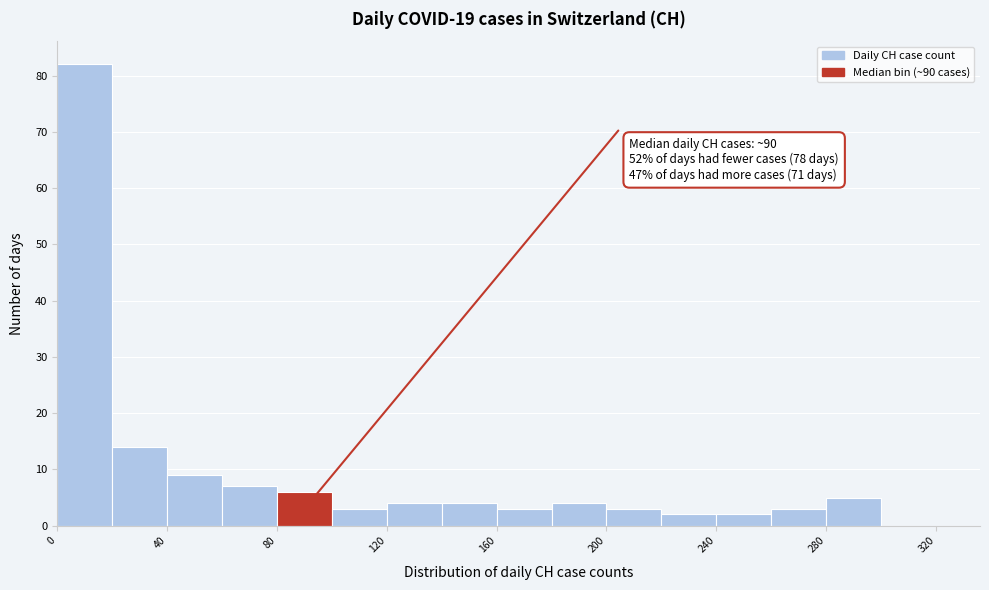

Which range on the x-axis has the tallest bar?

0 to 20